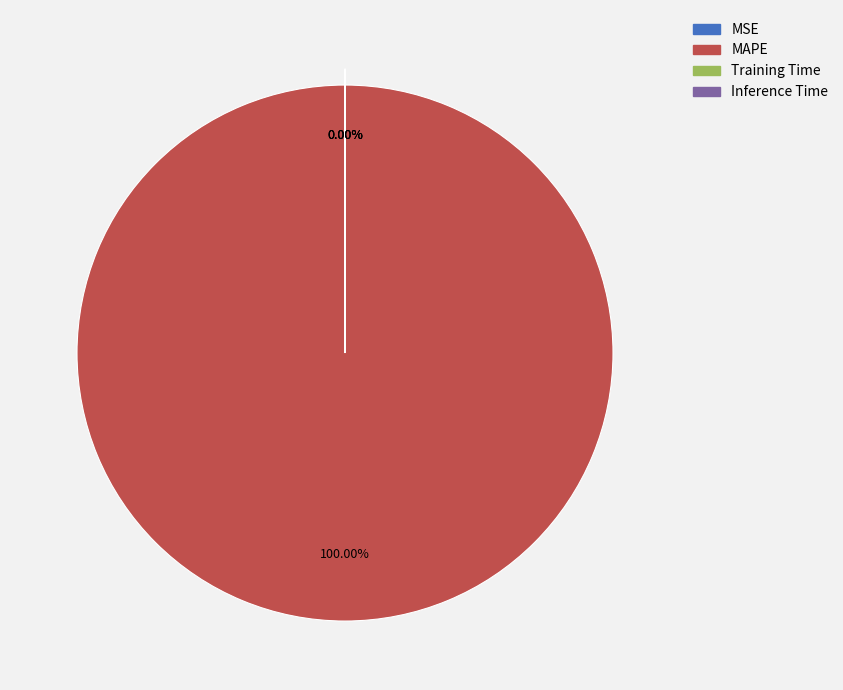

Count the number of slices in the pie.

4